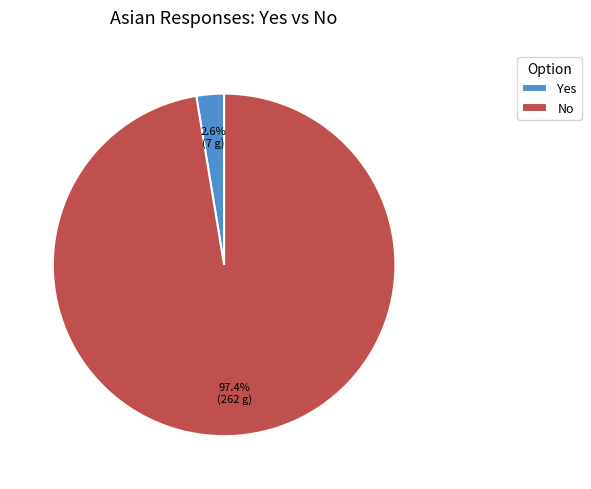

To the nearest percent, what is the difference between the largest and smallest slice percentages?

95%